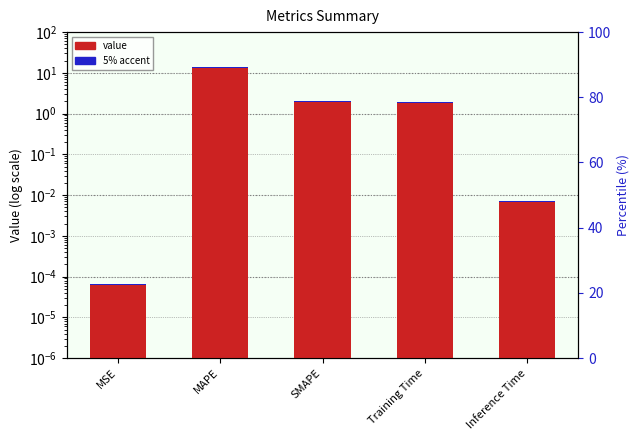

What is the greatest value displayed?

13.7